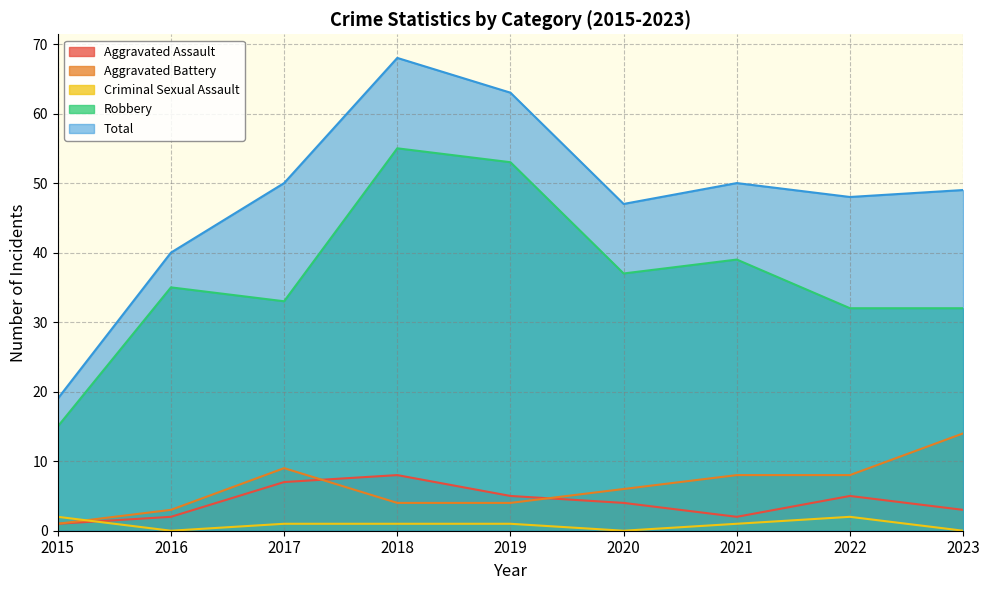

Between 2019 and 2022, which is larger?

2019